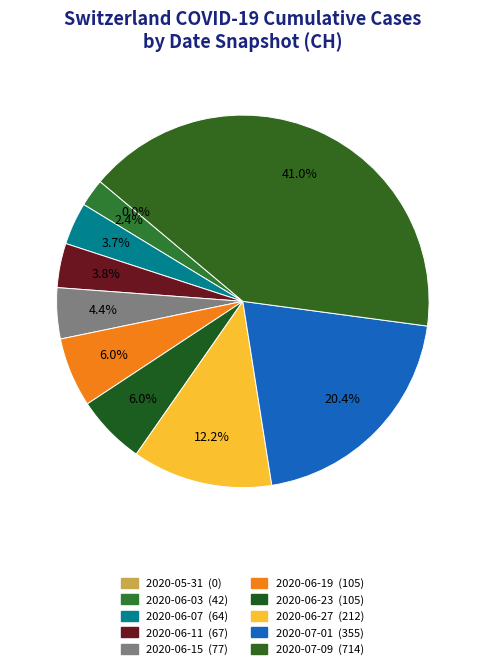

Is there any slice that represents more than half of the pie?

No